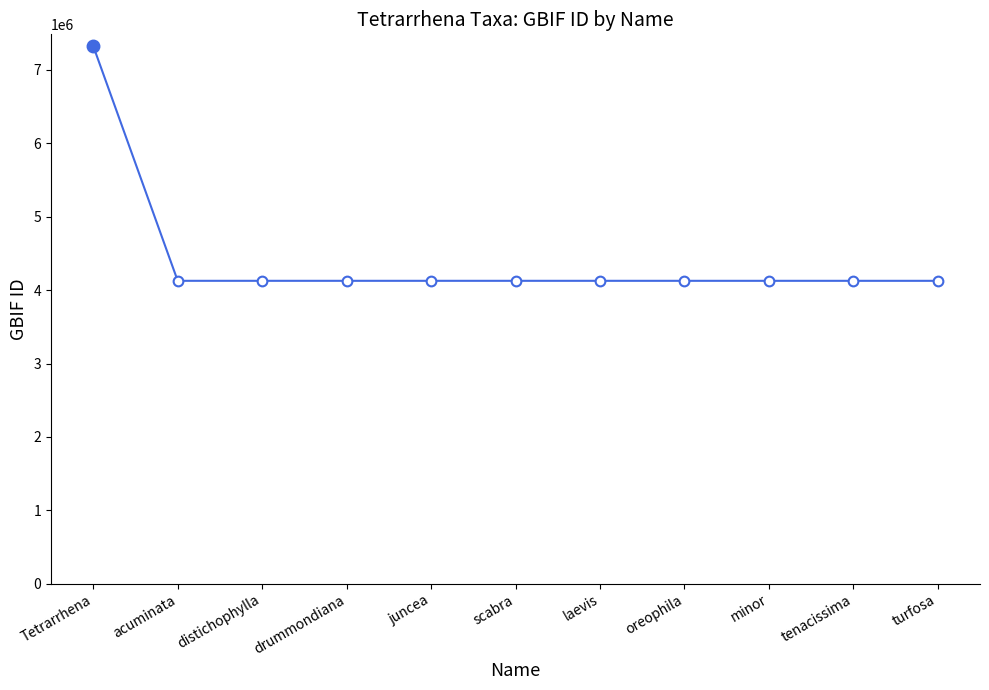

The chart shows a value of 1006444 at oreophila. True or false?

False